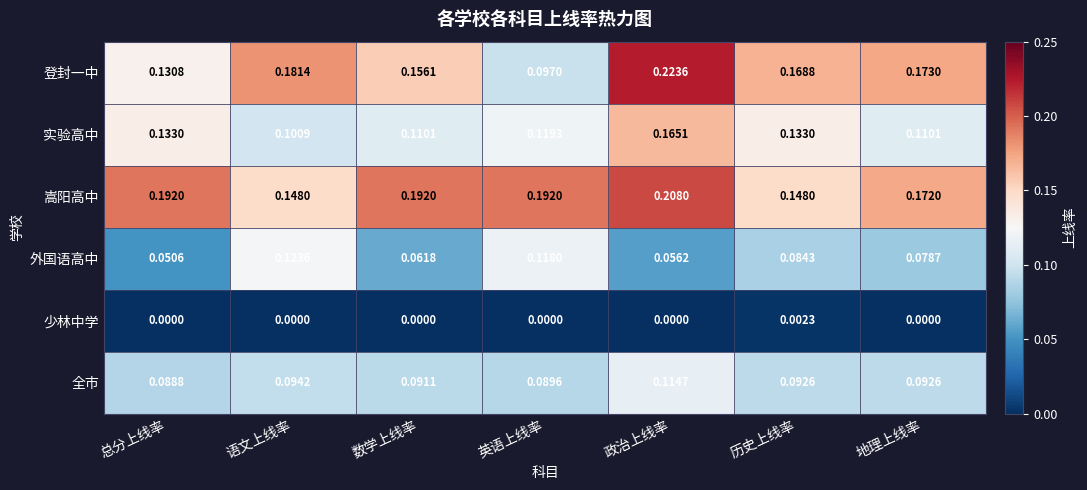

Which series changed the most between 总分上线率 and 英语上线率?

外国语高中